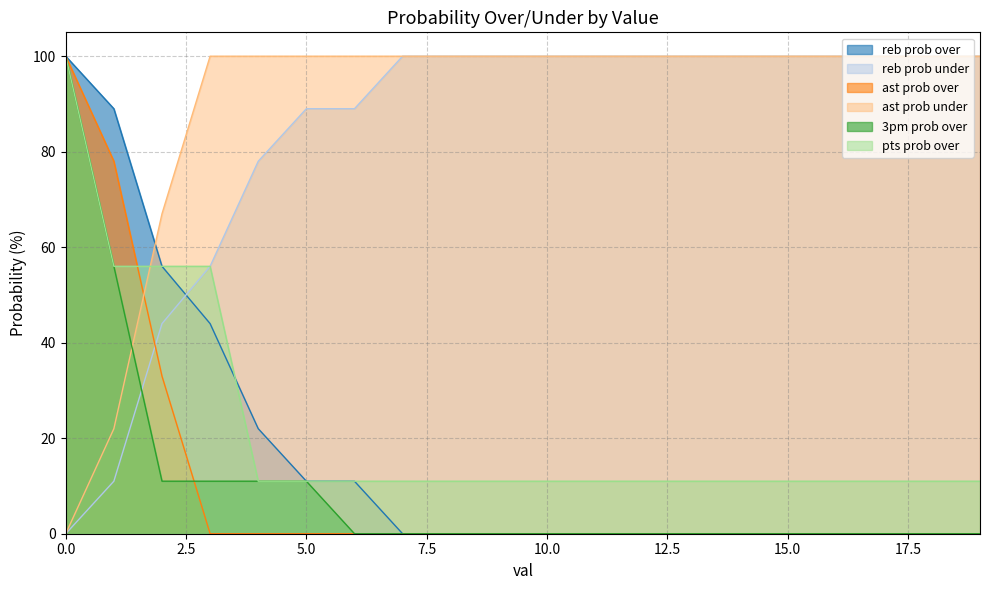

Is it true that reb prob under equals 100 at 18?

True